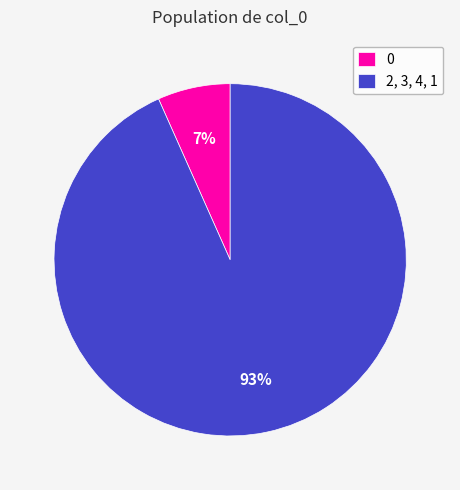

The 2, 3, 4, 1 slice represents 93% of the pie. True or false?

True